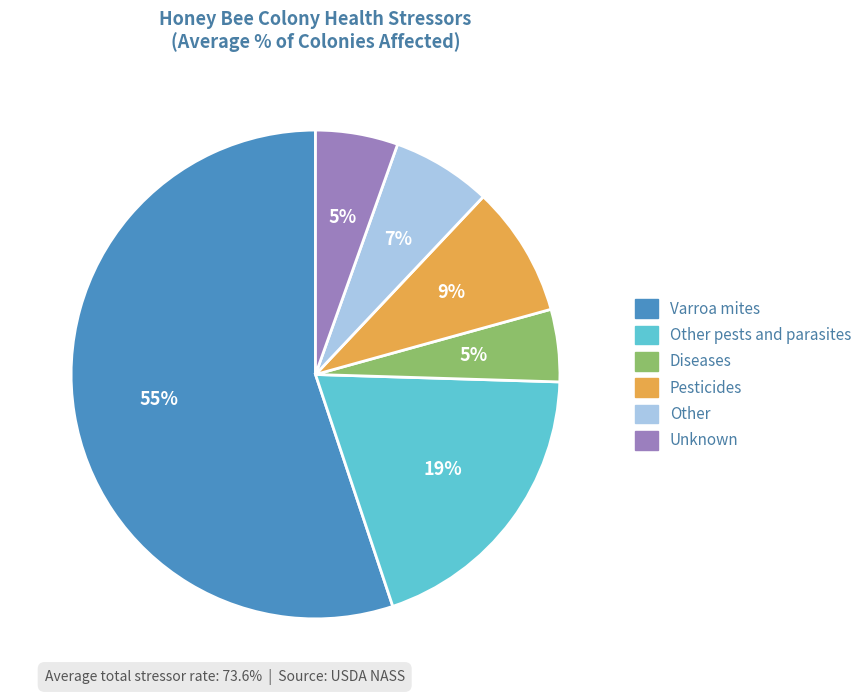

Do Varroa mites and Unknown together represent more than half of the pie?

Yes